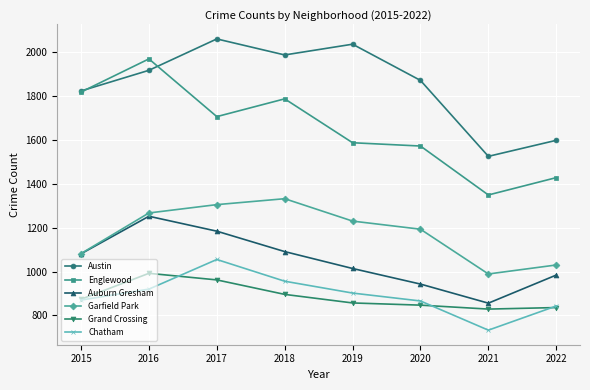

What is the difference between the Grand Crossing values at 2020 and 2019?

10